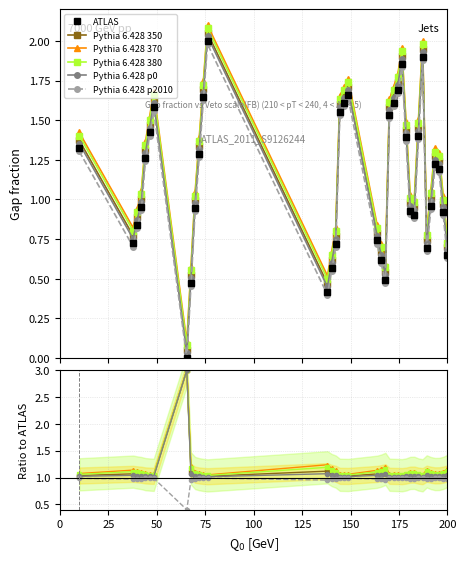

True or false: ATLAS has a value of 2.8 at 30.

False